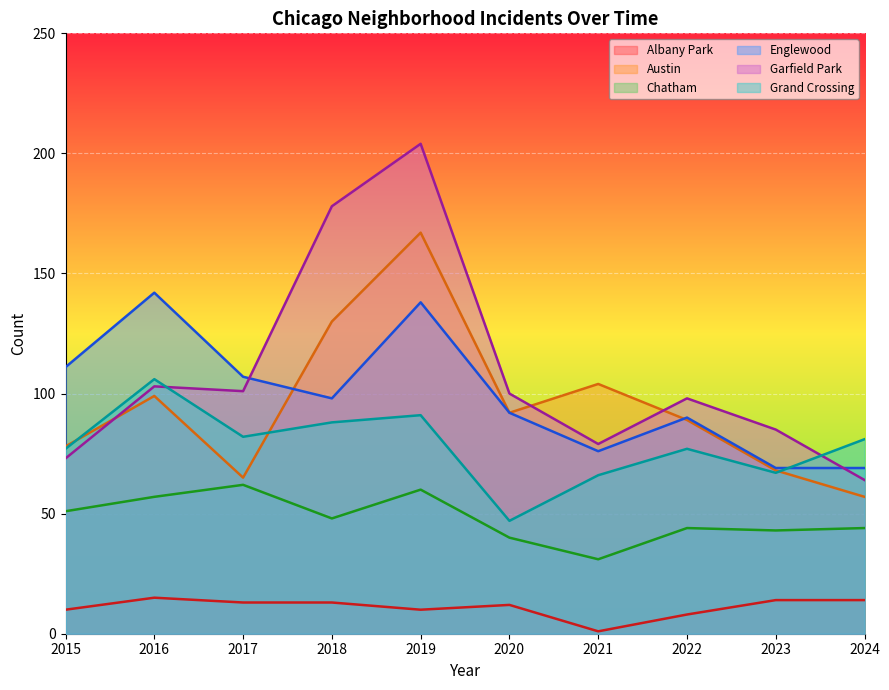

Where is the first local minimum for Garfield Park?

2017